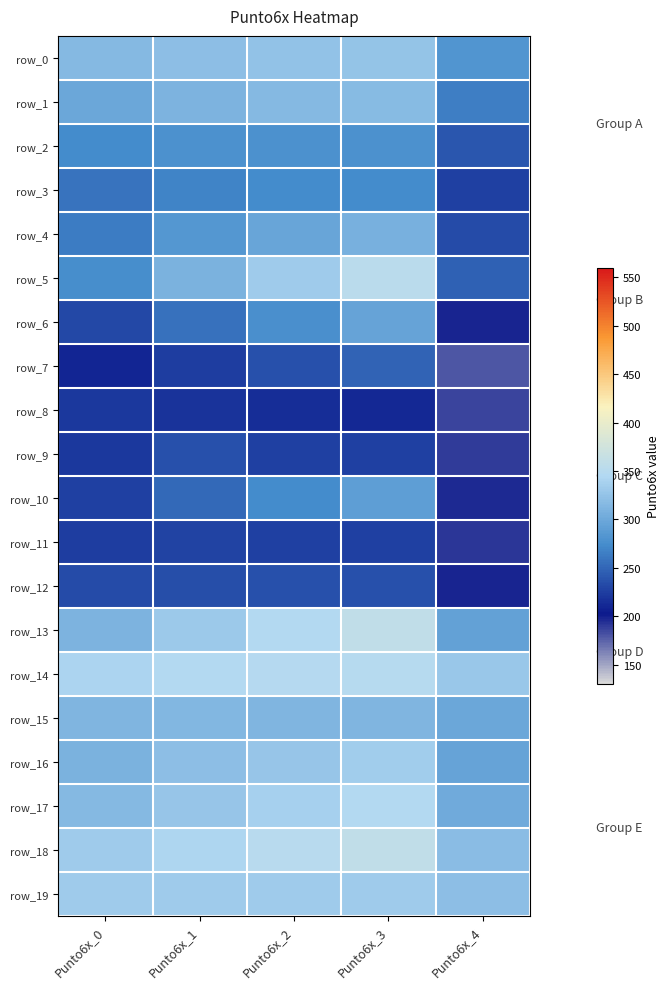

What is the difference between the maximum and minimum values in the row_0 series?

44